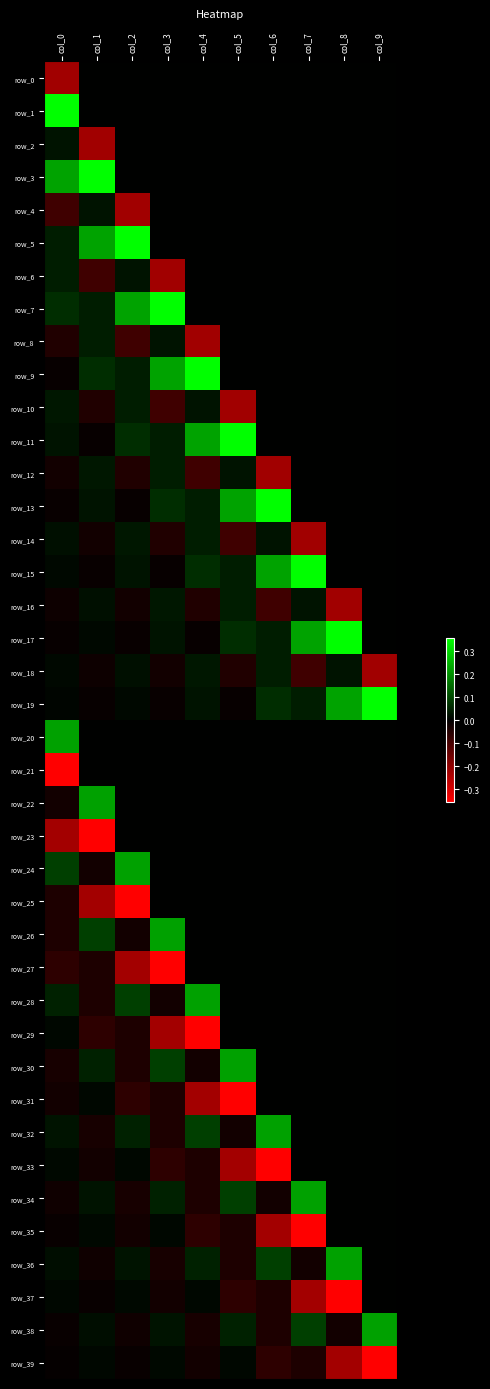

Where does the row_37 series first go above 0?

col_0